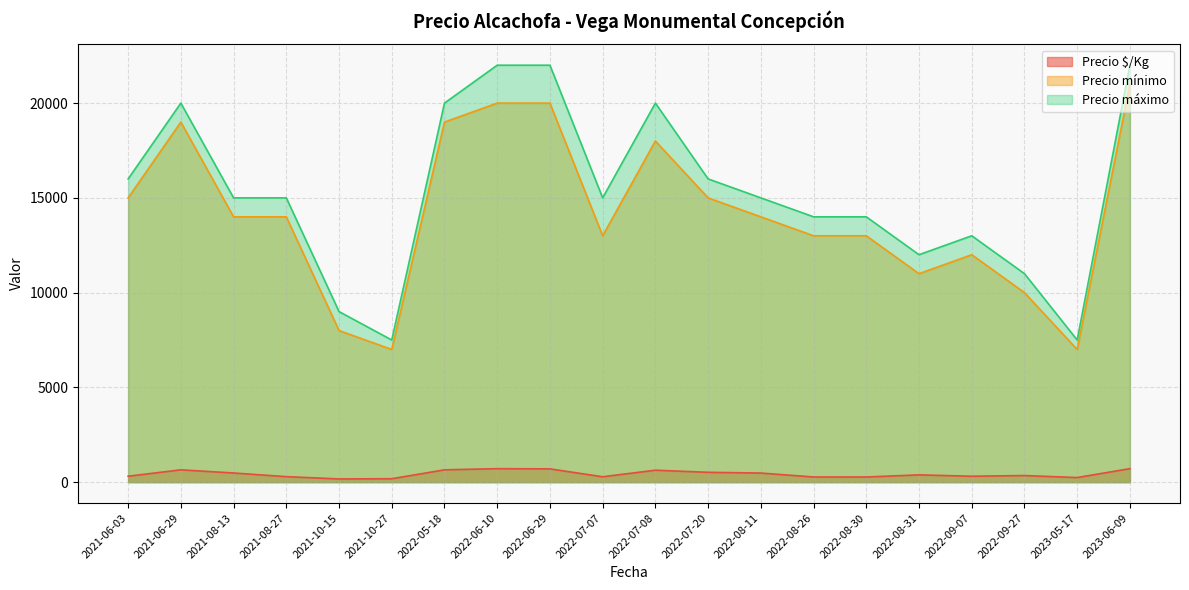

Rank the series at 2022-06-10 from lowest to highest value.

Precio $/Kg, Precio mínimo, Precio máximo